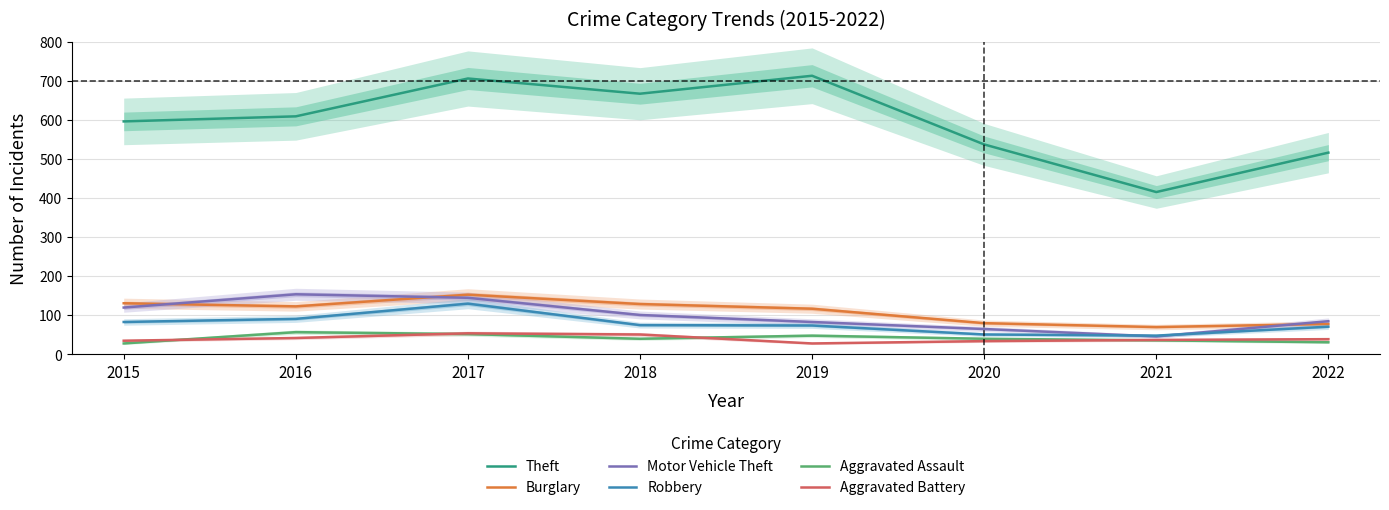

How many times do Motor Vehicle Theft and Robbery cross each other?

2